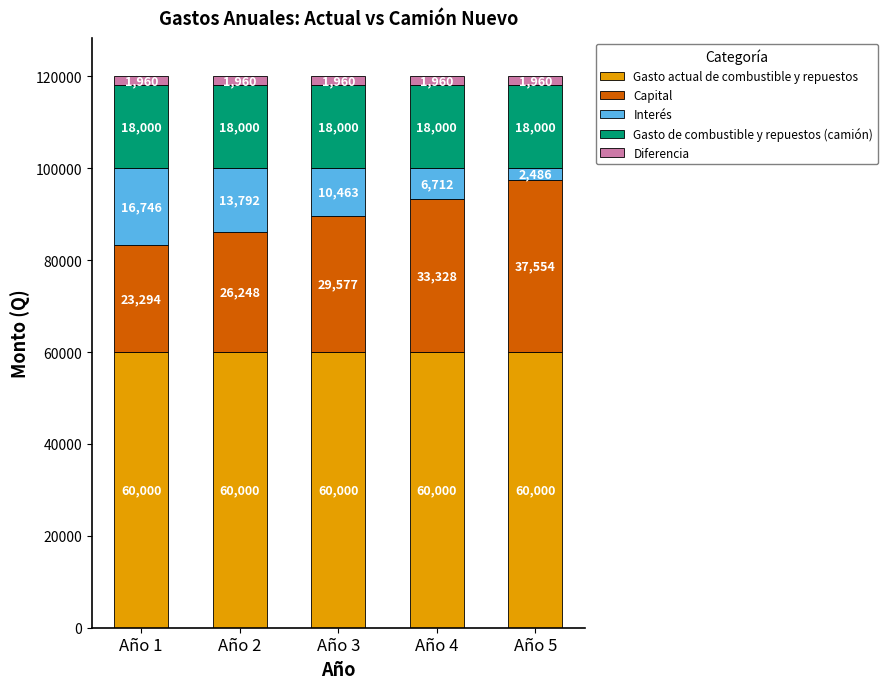

Reading left to right, transcribe the values for Gasto actual de combustible y repuestos.

Año 1=60000.0	Año 2=60000.0	Año 3=60000.0	Año 4=60000.0	Año 5=60000.0